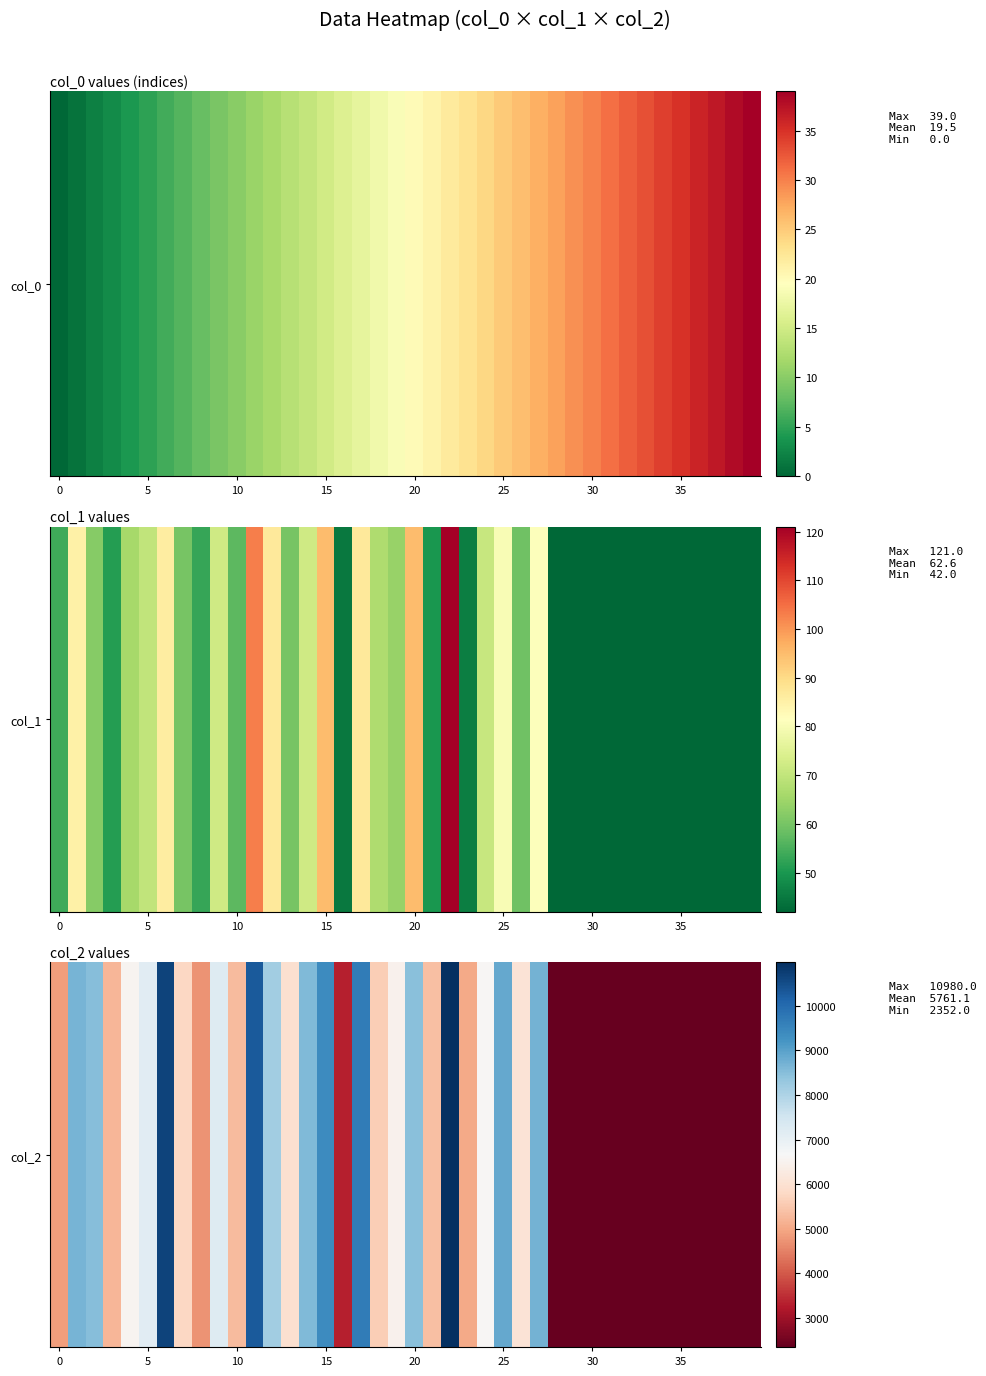

What is the difference between the maximum and minimum values?

8628